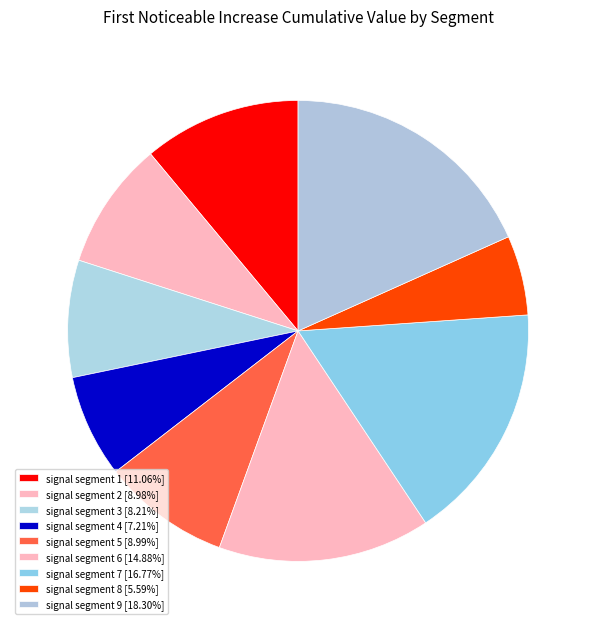

How many slices are in this pie chart?

9